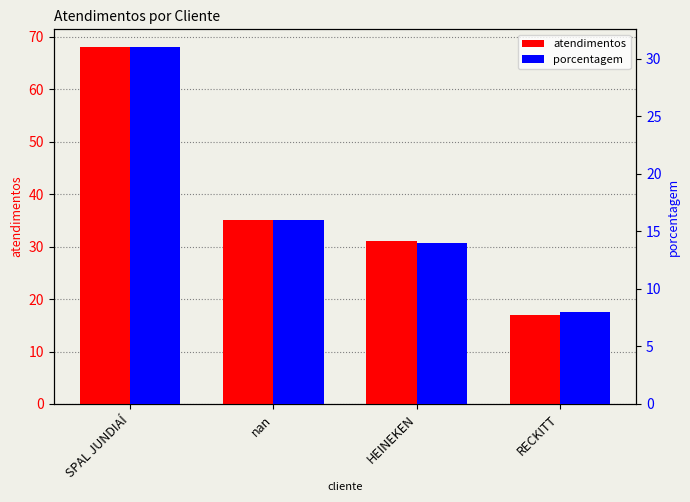

At which label does porcentagem first exceed 16?

SPAL JUNDIAÍ